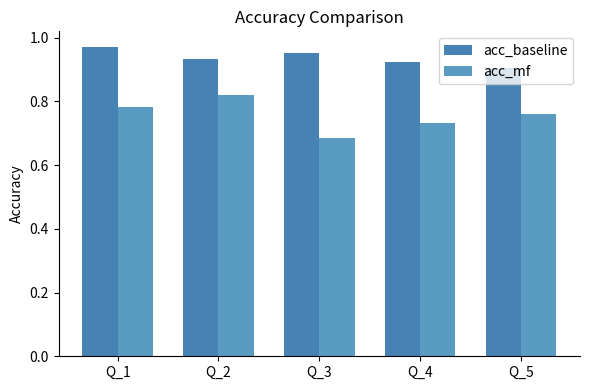

Rank the series by their maximum value, from highest to lowest.

acc_baseline, acc_mf